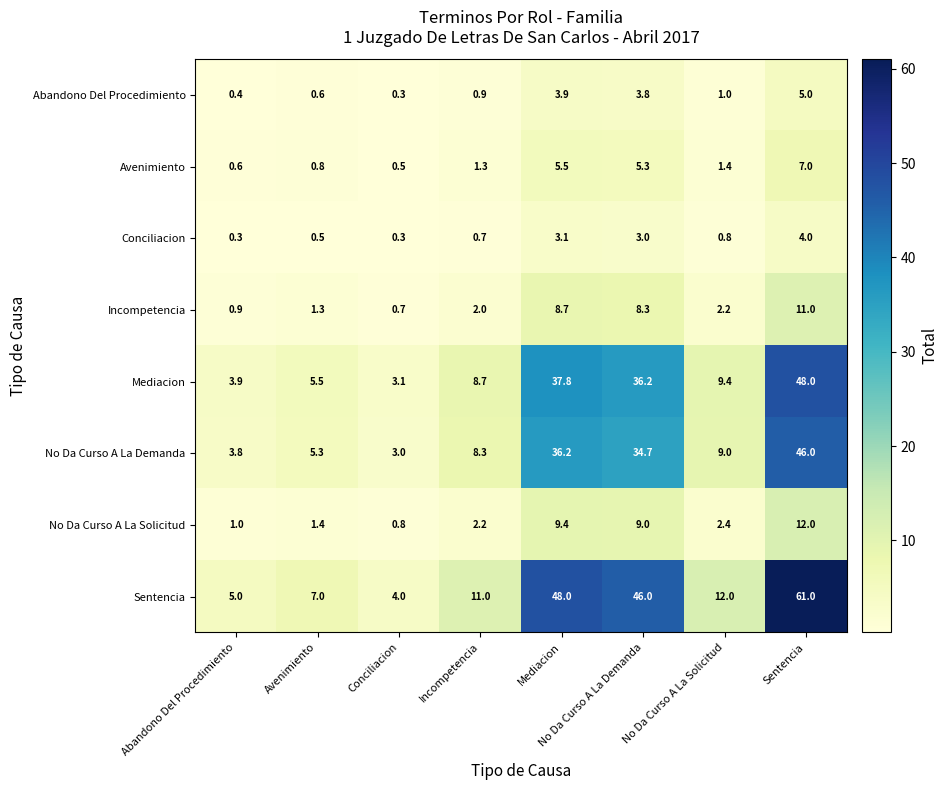

What is the smallest value displayed?

0.3